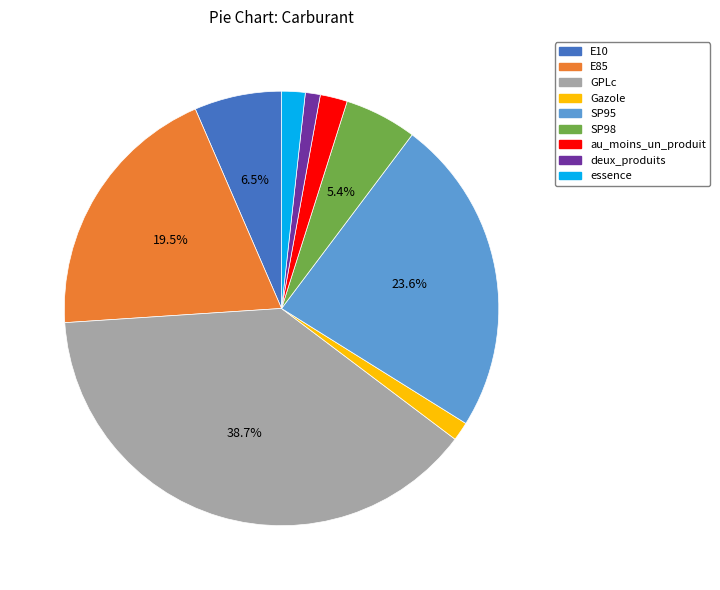

Approximately how many times larger is the value at E85 compared to GPLc?

0.5